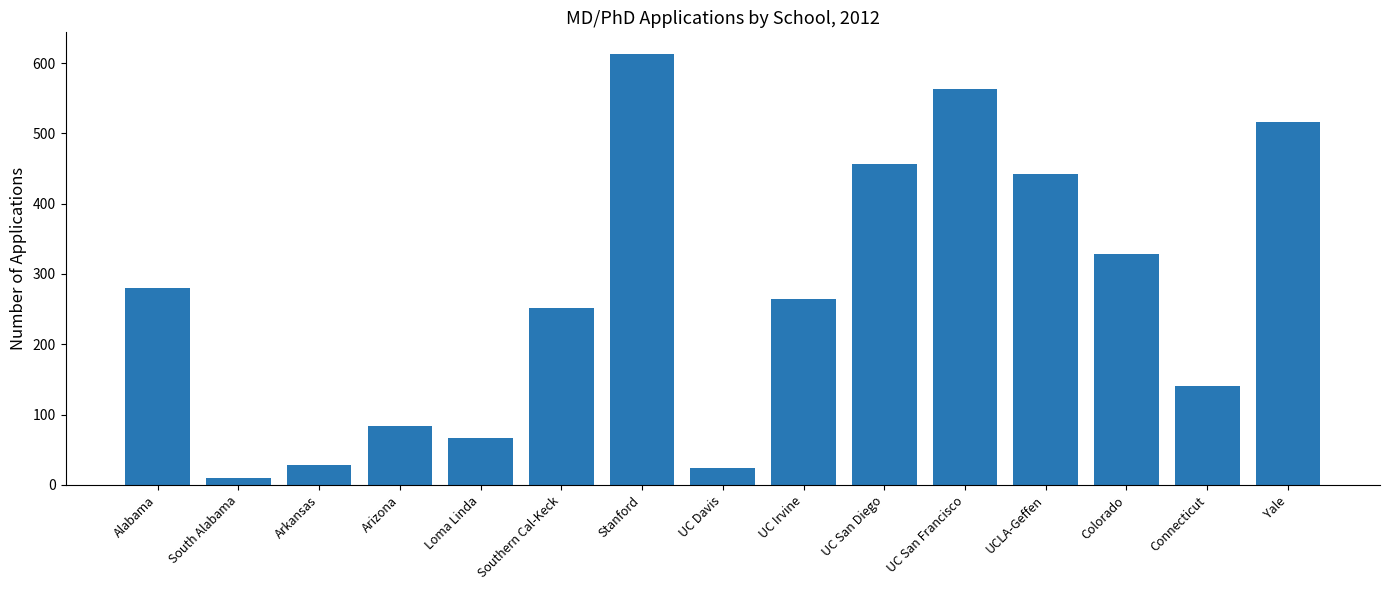

What is the sum of the values at South Alabama and Southern Cal-Keck?

261